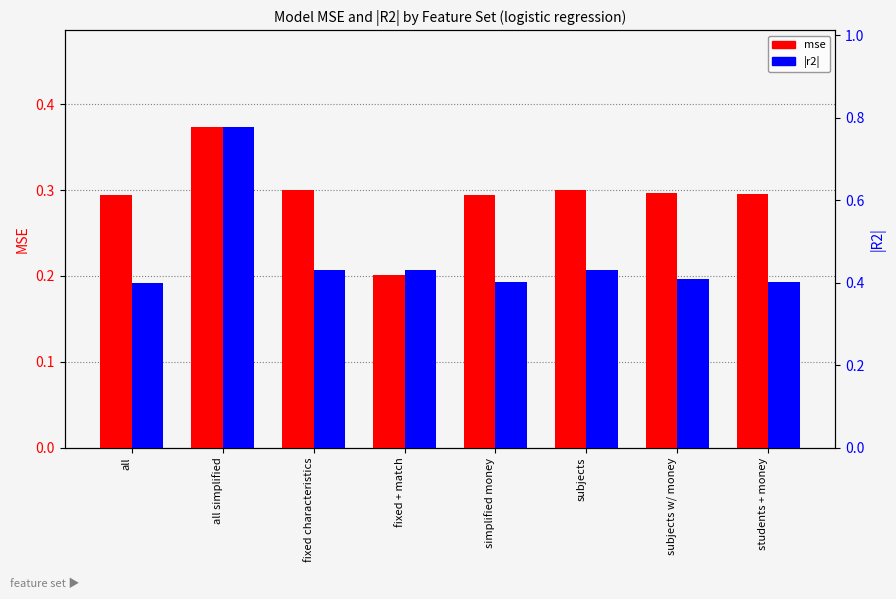

List the series in order of their overall mean, highest first.

|r2|, mse